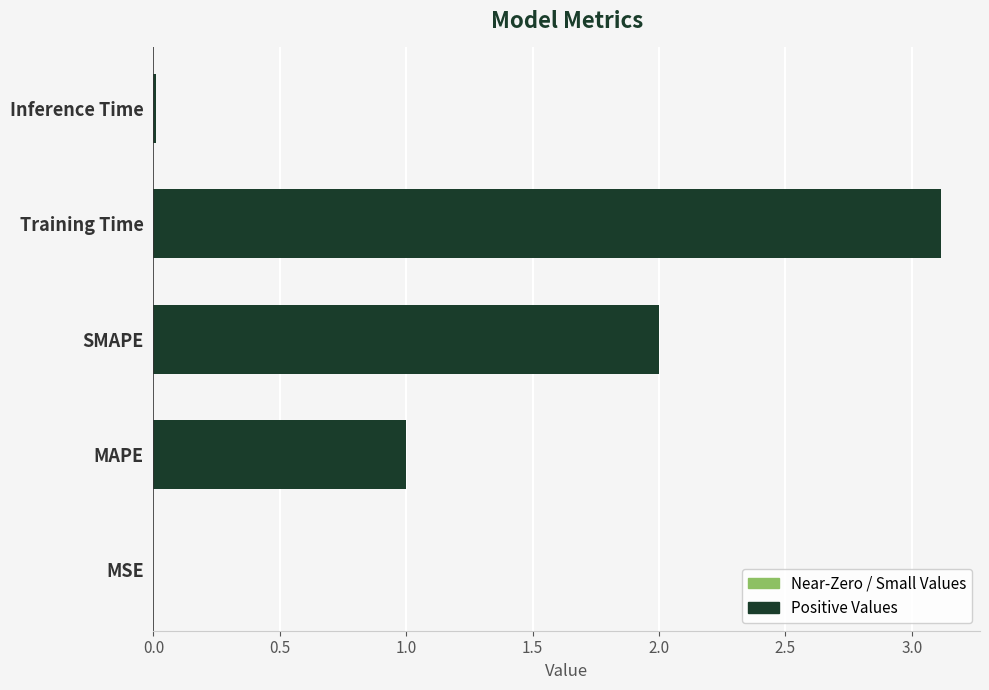

Which label corresponds to the largest value in the chart?

Training Time